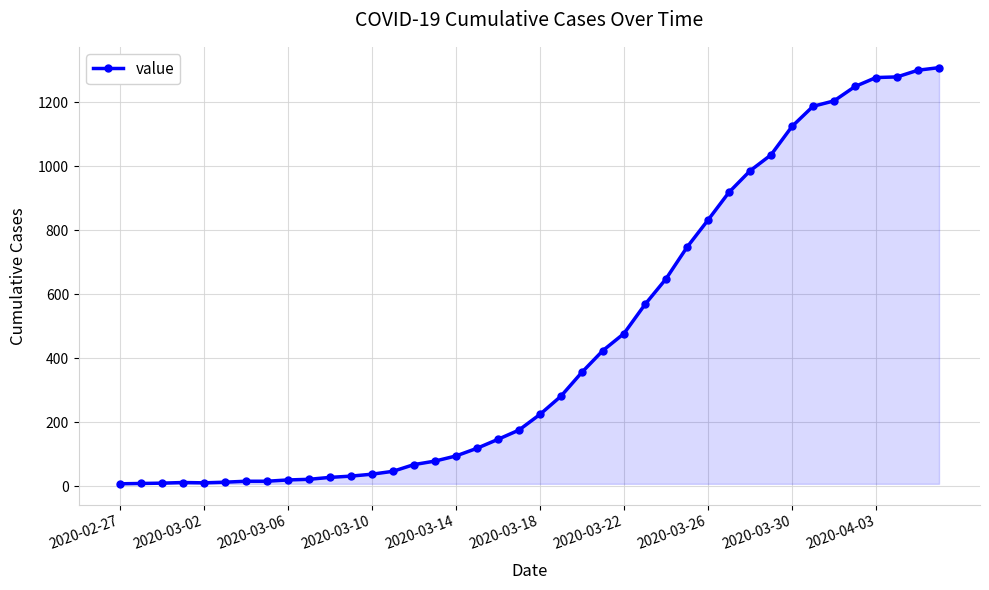

What is the sum of all values?

18380